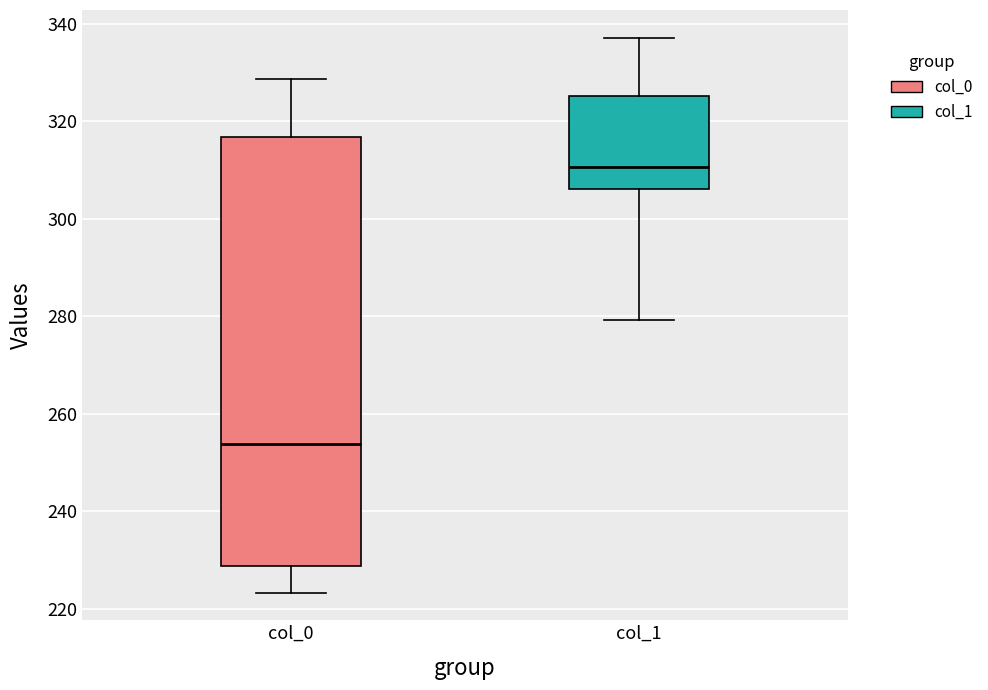

Reading left to right, read every box against the y-axis: the position of its median line, the range the box covers, and the ends of its whiskers. The values are not printed on the chart, so give them approximately, as read against the axis.

col_0: median 254, box 228 to 316, whiskers 224 to 328
col_1: median 310, box 306 to 326, whiskers 280 to 338